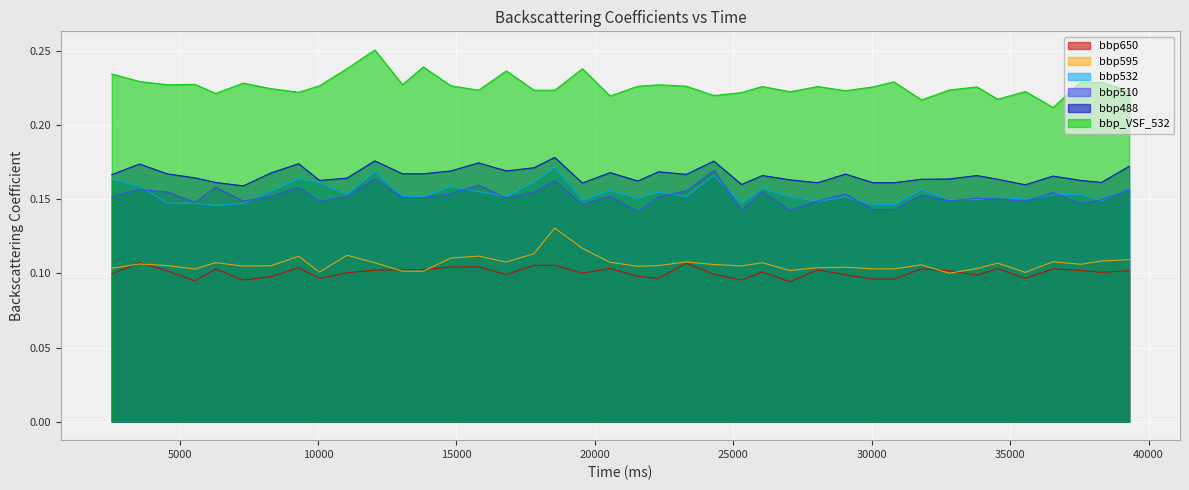

Which label corresponds to the smallest value in the chart?

27050